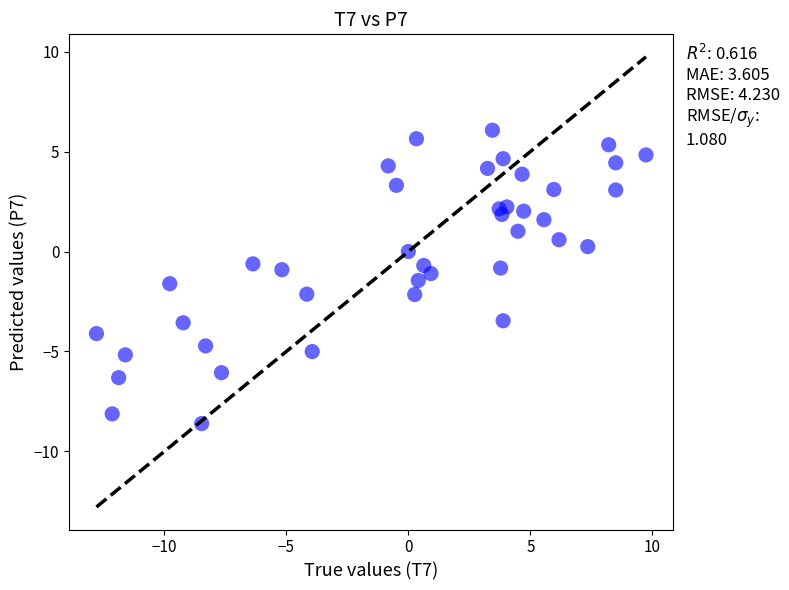

What is the range of X values (max minus min)?

22.5